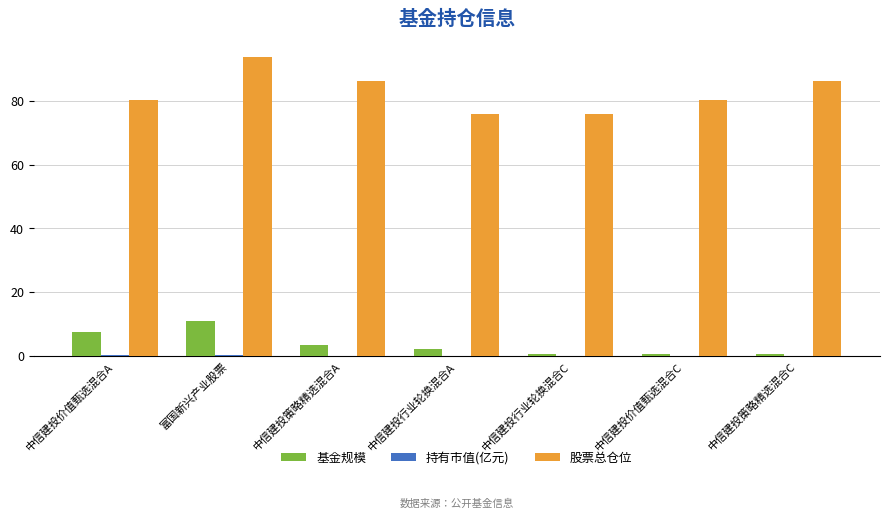

What is the average value of the 股票总仓位 series?

82.6